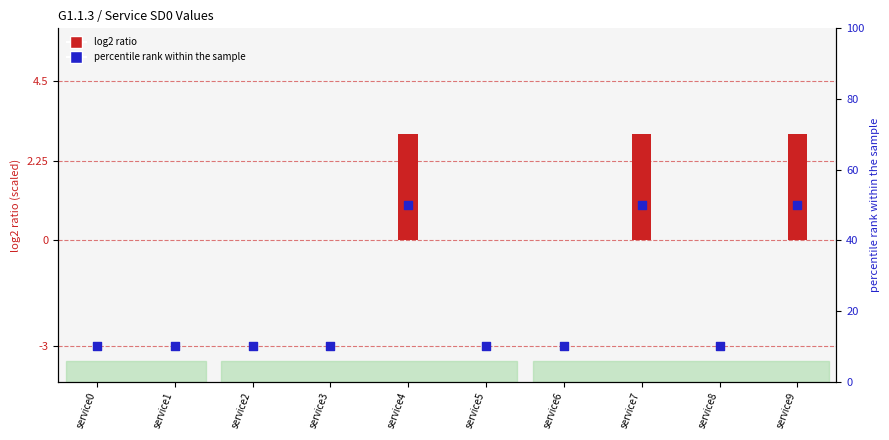

Which series reaches the maximum Y coordinate?

percentile rank (pseudo)